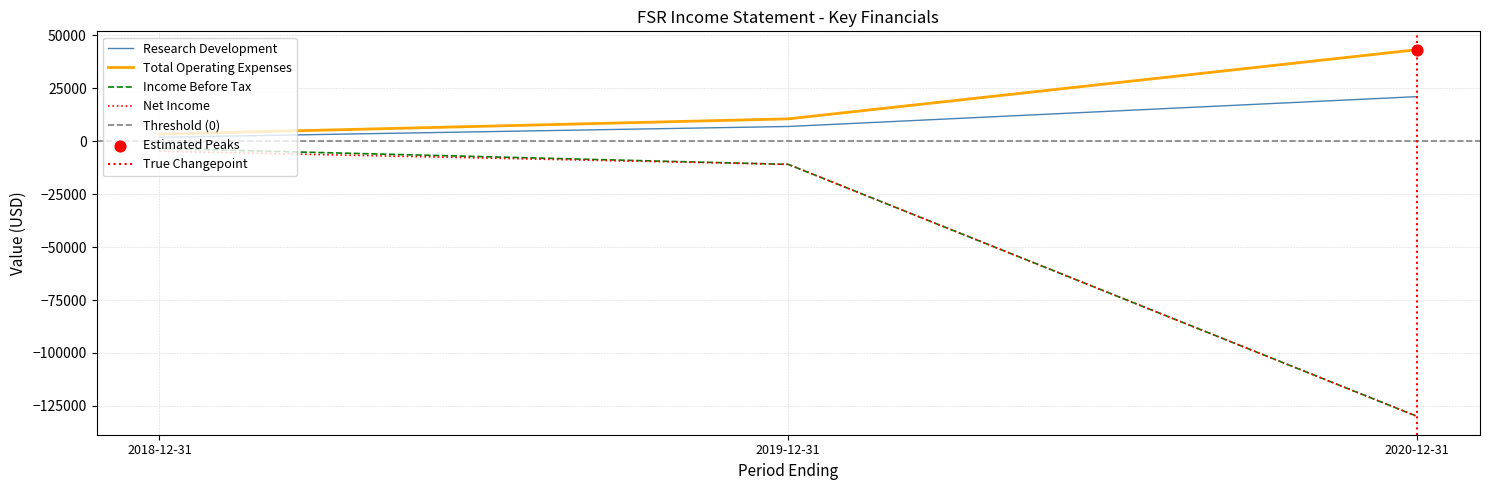

At which category is the sum across all series the highest?

2018-12-31